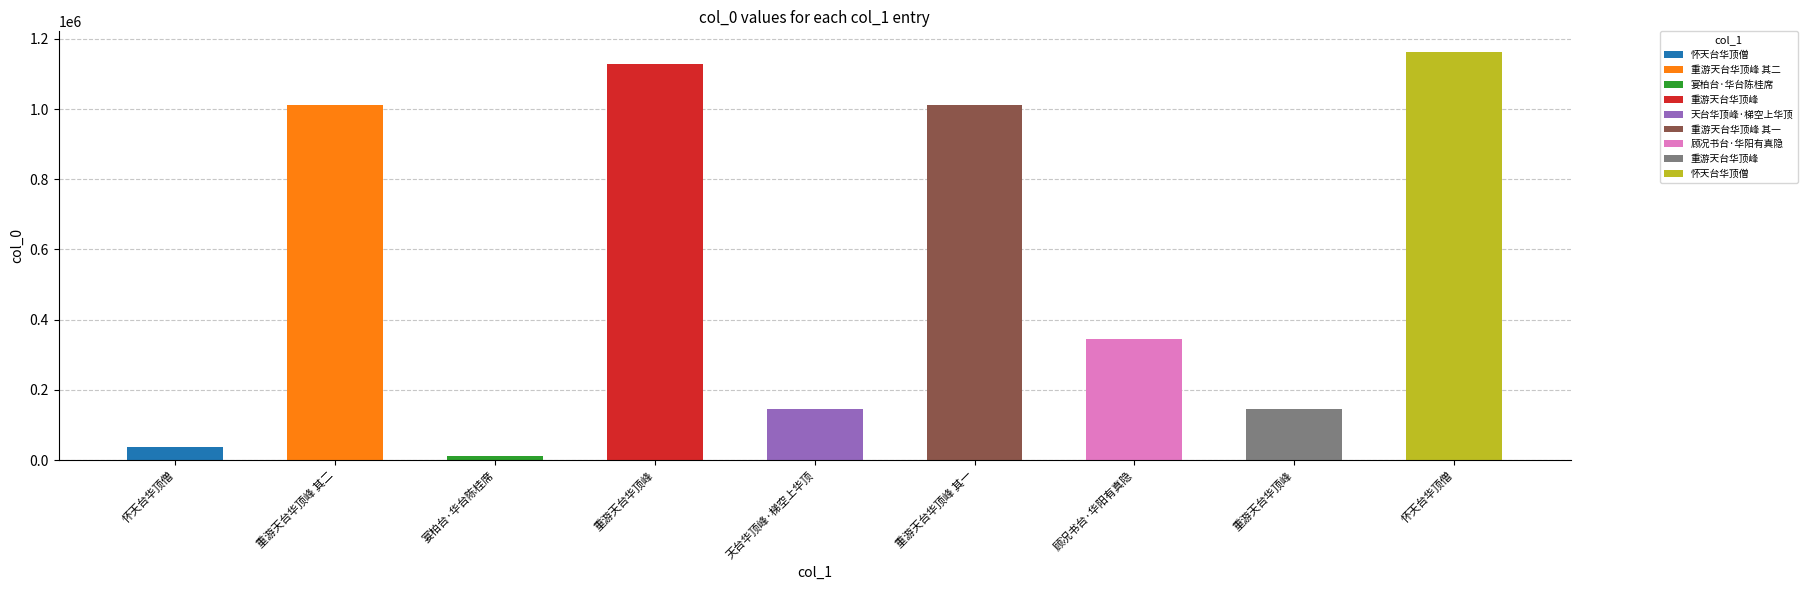

Reading right to left, transcribe all the data shown in this chart.

怀天台华顶僧=1163126	重游天台华顶峰=144924	顾况书台·华阳有真隐=344188	重游天台华顶峰 其一=1010695	天台华顶峰·梯空上华顶=145150	重游天台华顶峰=1128977	宴柏台·华台陈桂席=12898	重游天台华顶峰 其二=1010251	怀天台华顶僧=38115